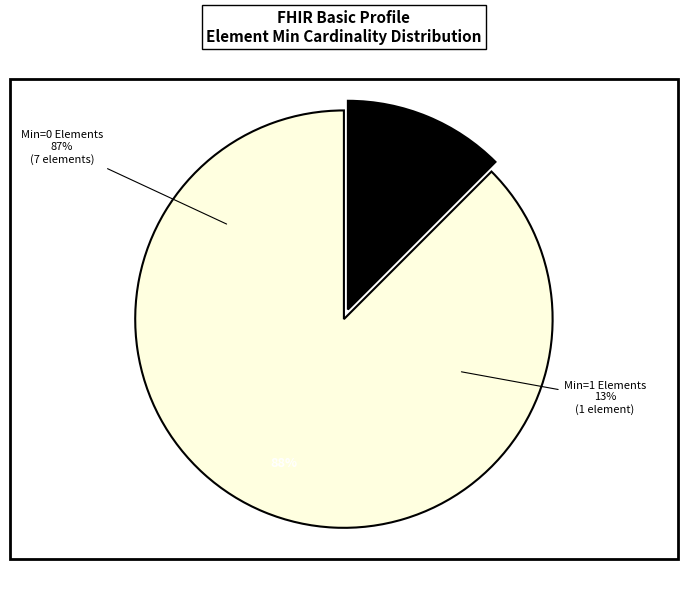

Count the number of slices in the pie.

8